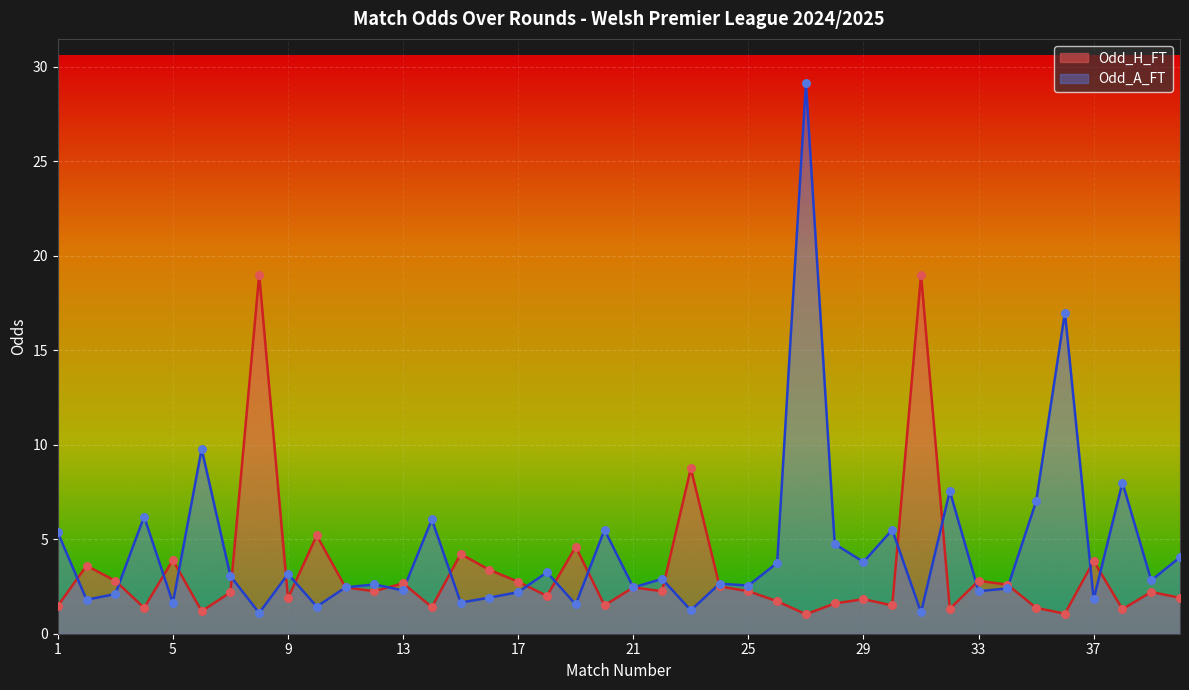

Which series has the widest spread of Y values?

Odd_A_FT